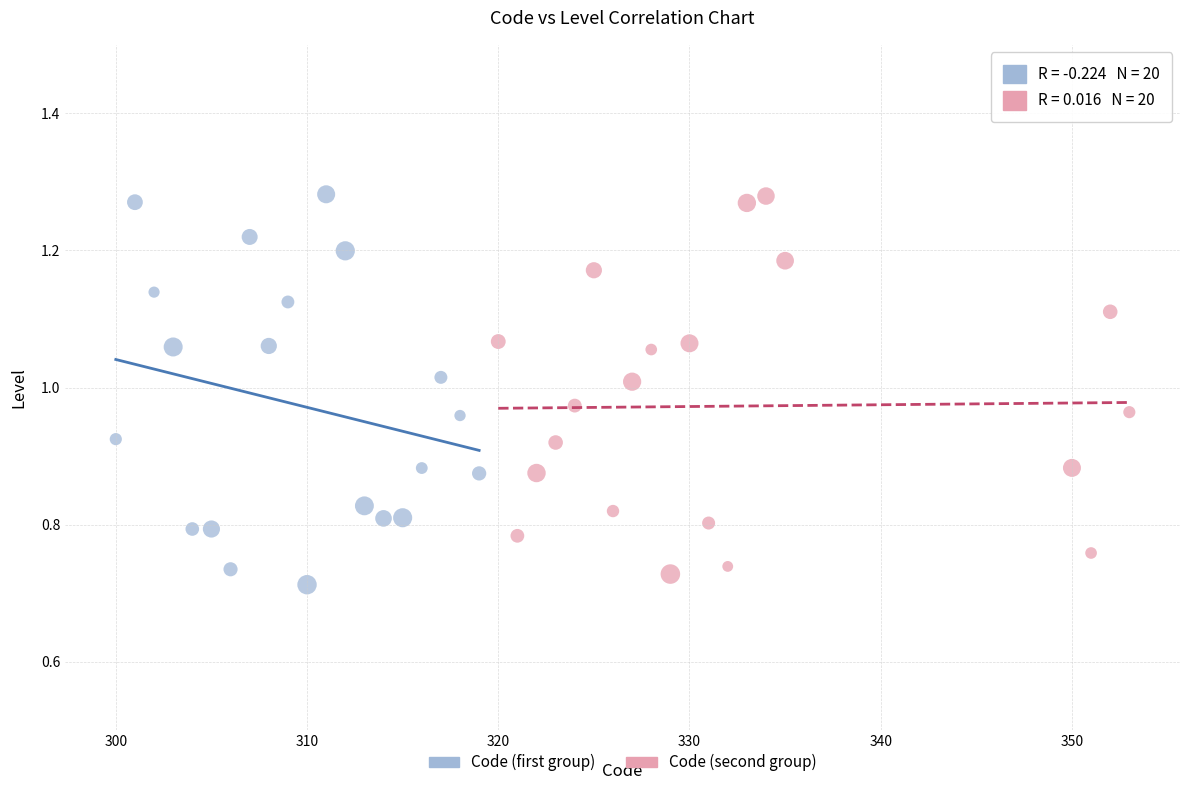

Which series has the largest Y range (max minus min)?

Code (first group)